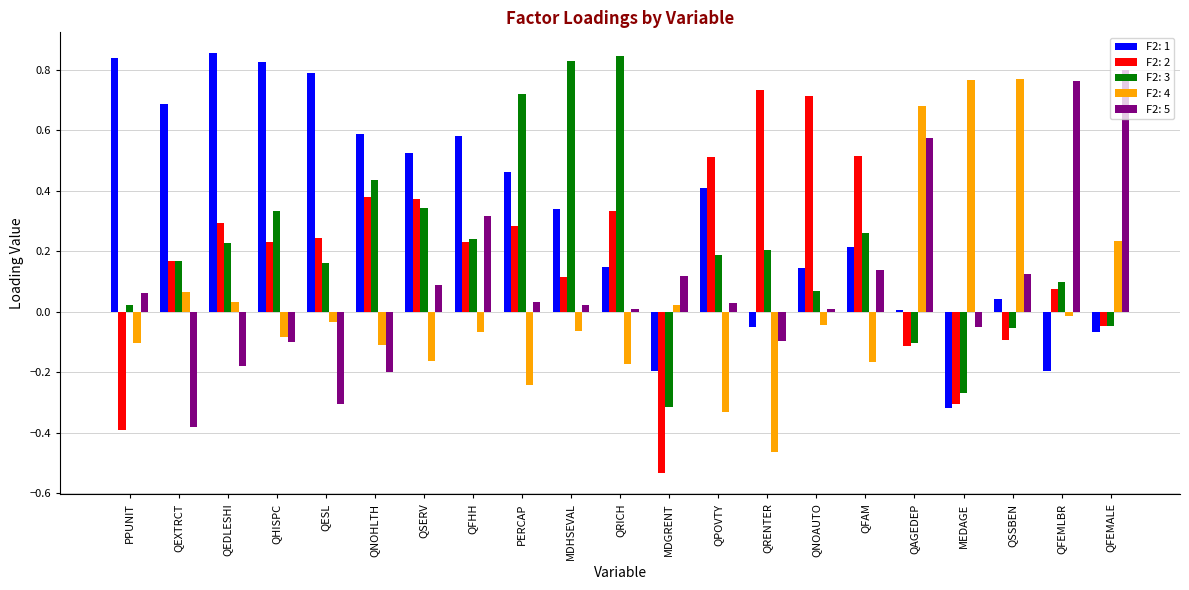

Which series changed the most between QHISPC and MEDAGE?

F2: 1